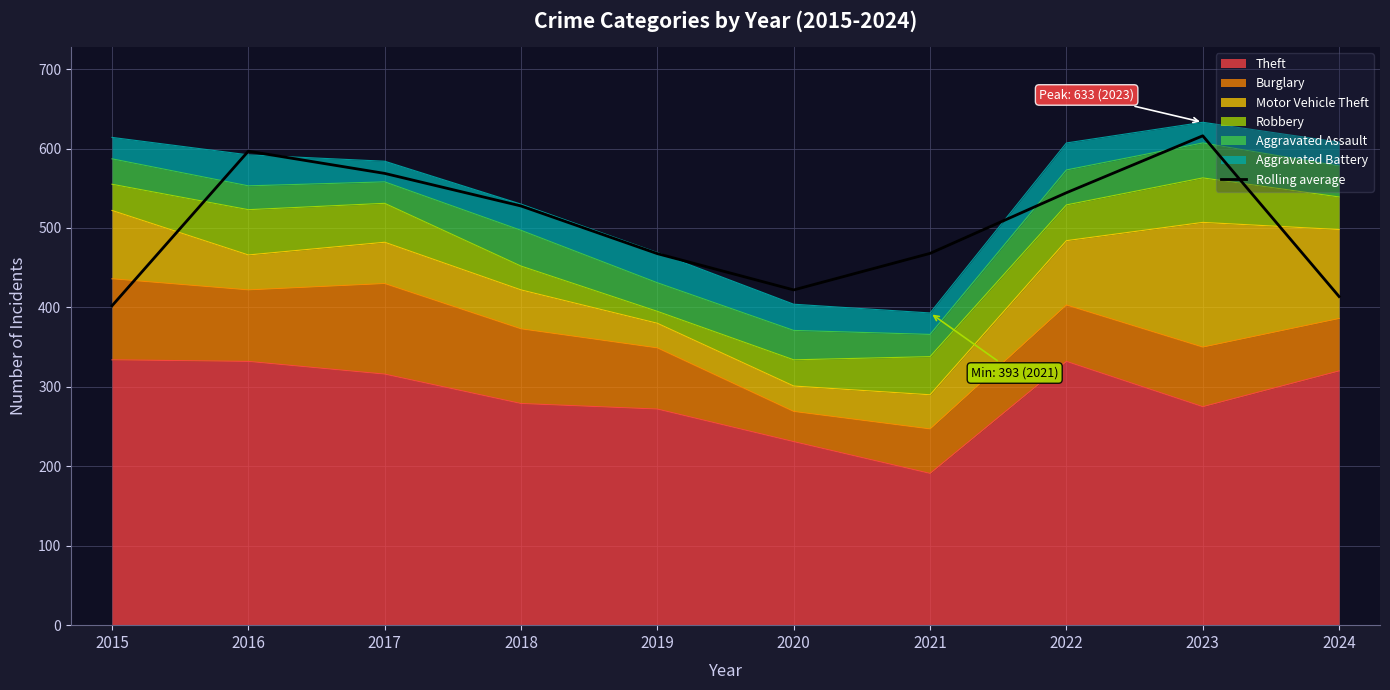

Is it true that the value at 2018 is 527.7?

True